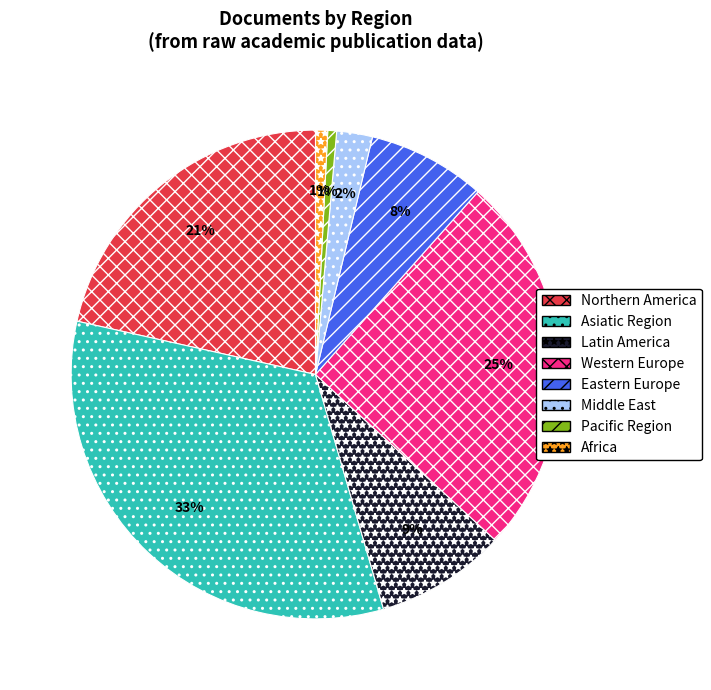

Do Middle East and Africa together represent more than half of the pie?

No